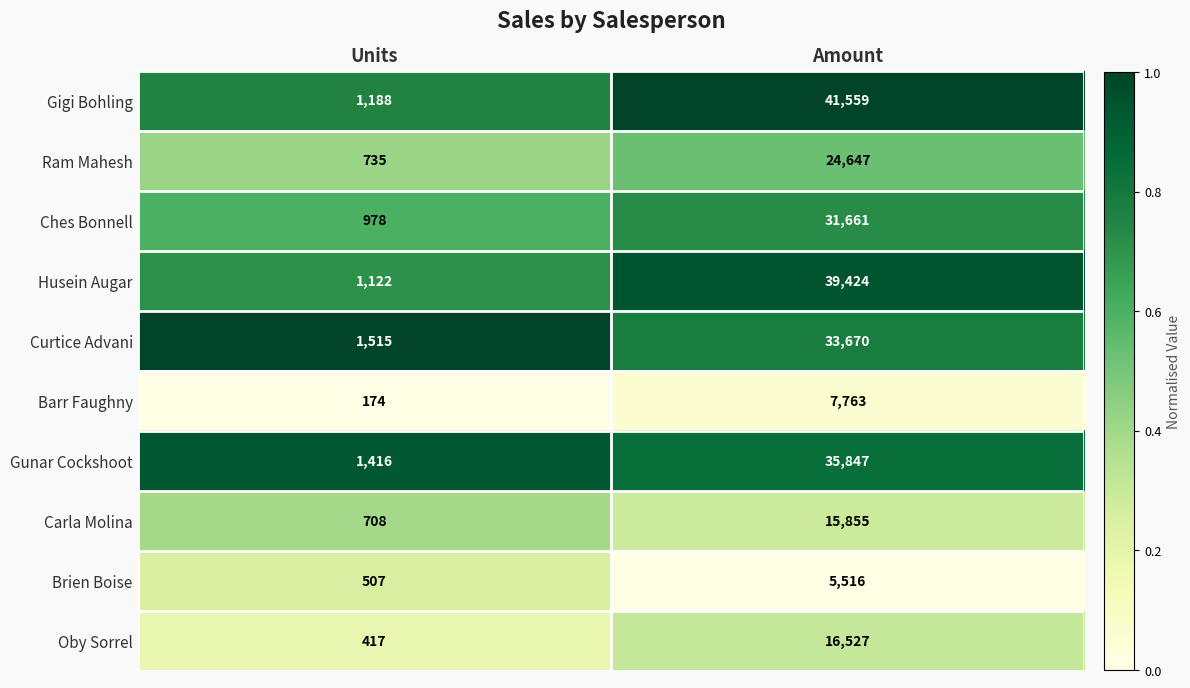

Rank the categories by Barr Faughny value from lowest to highest.

Units, Amount